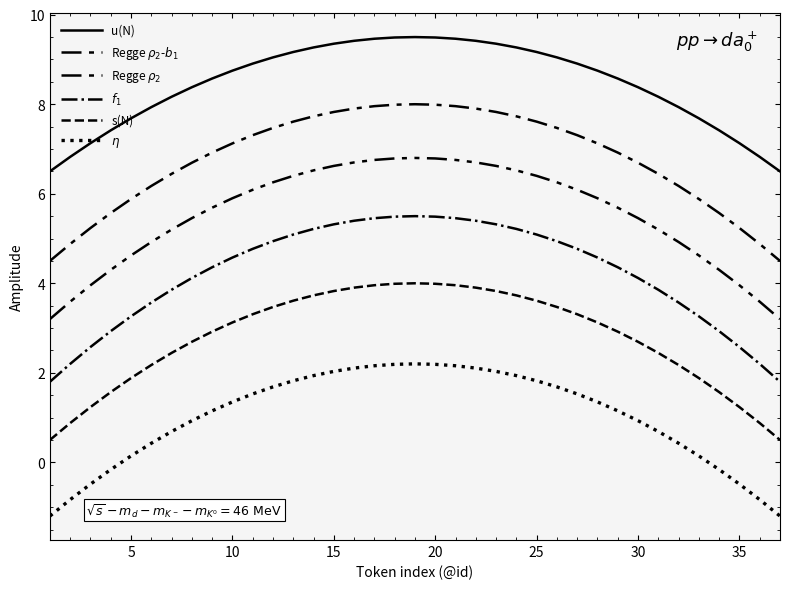

Does the chart have visible grid lines?

No